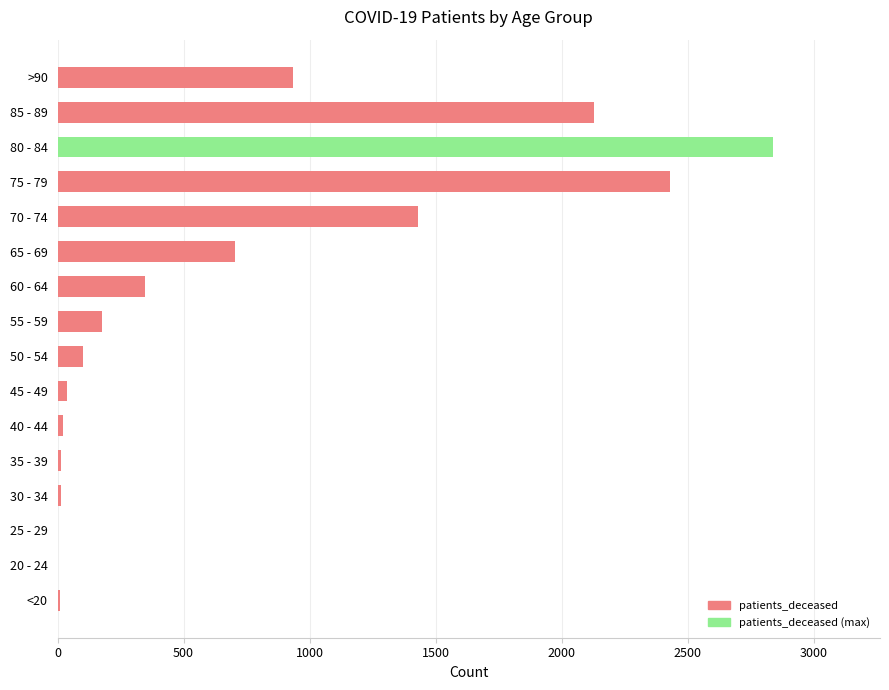

Is it true that the value at 60 - 64 is 105?

False